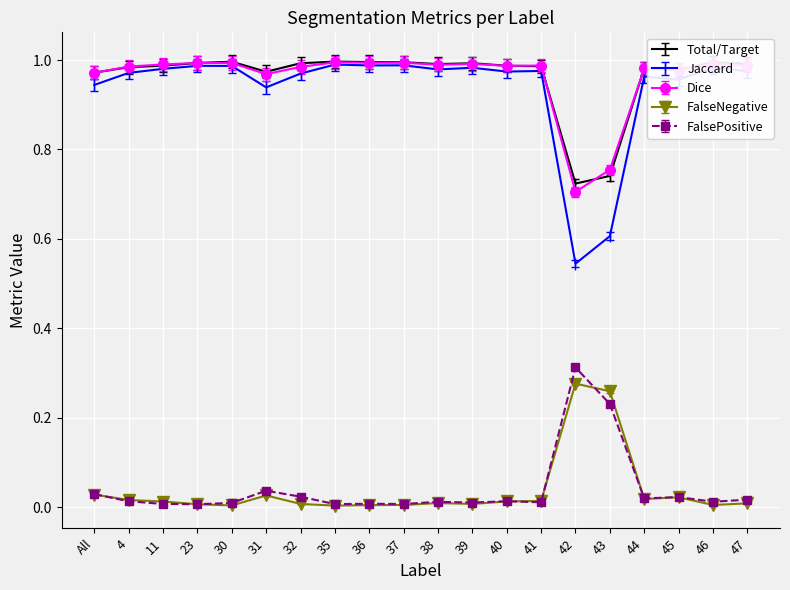

At which label does Dice reach its minimum?

42